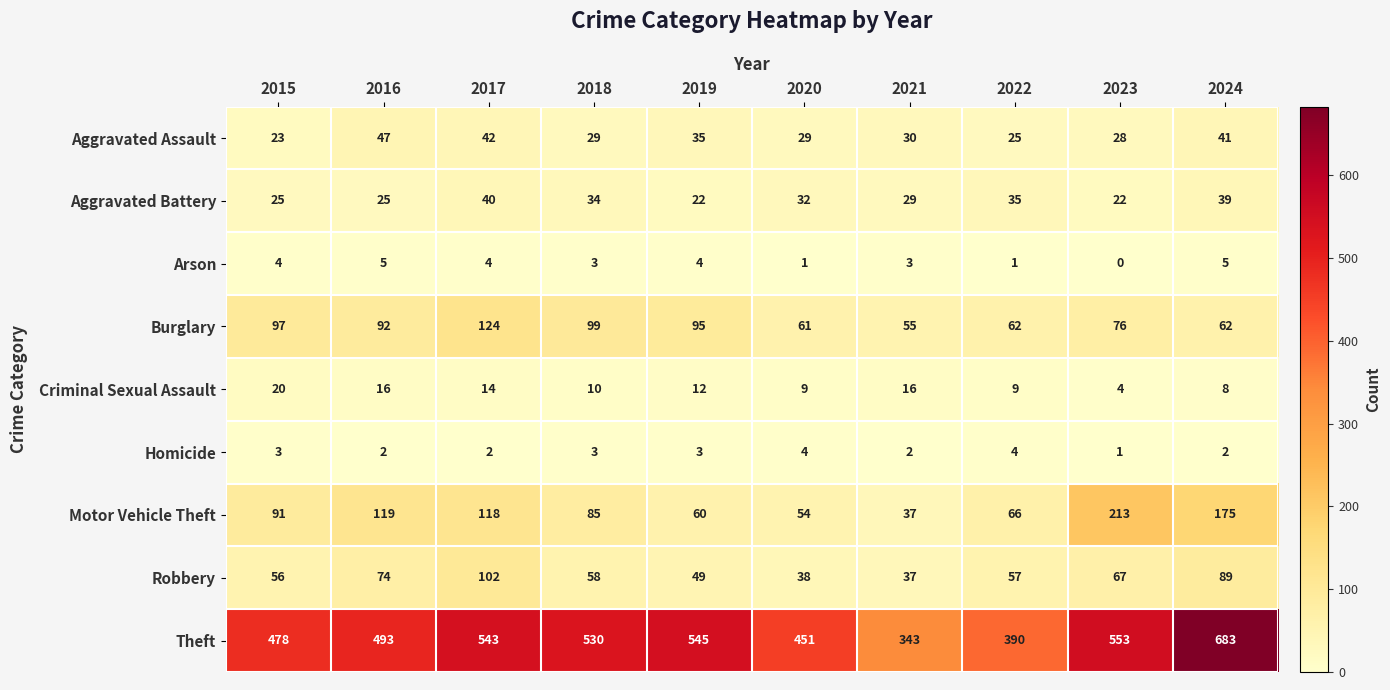

At 2020, list the series in order from smallest to largest.

Arson, Homicide, Criminal Sexual Assault, Aggravated Assault, Aggravated Battery, Robbery, Motor Vehicle Theft, Burglary, Theft